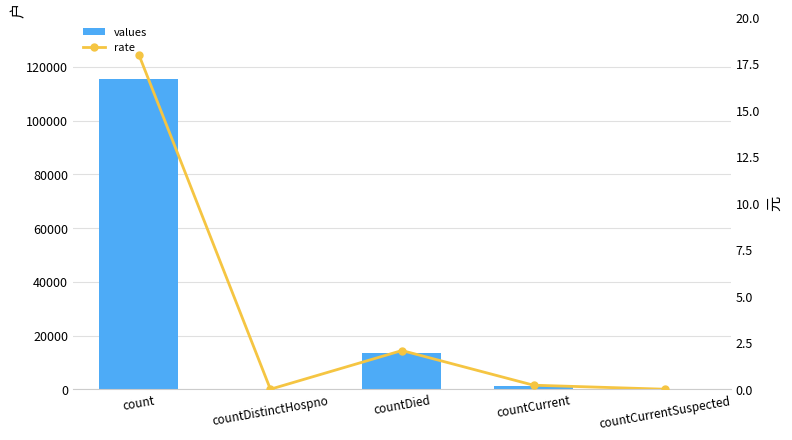

Does the chart contain any negative values?

No